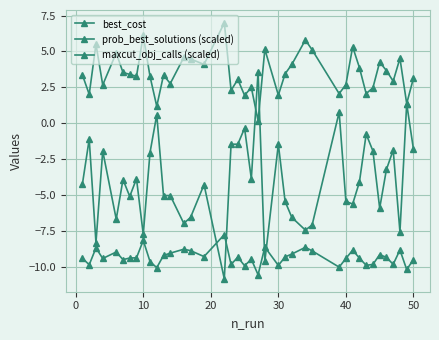

How many categories are shown in the chart?

40